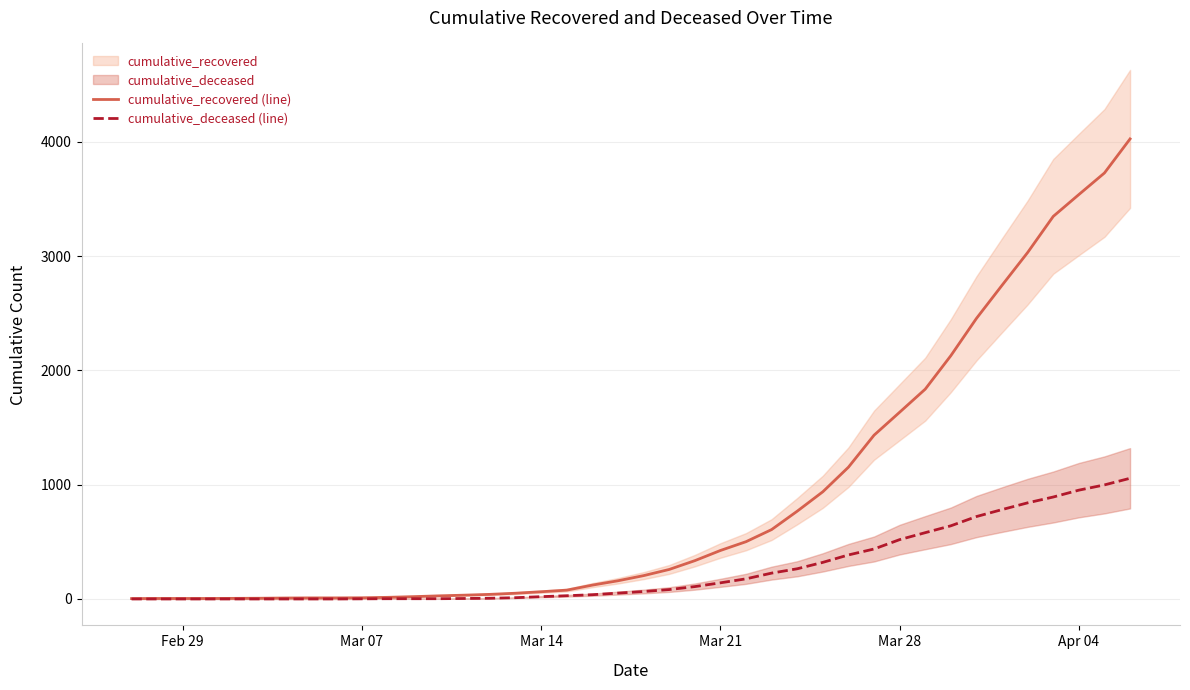

The cumulative_recovered (line) series shows 864 at 31. True or false?

False